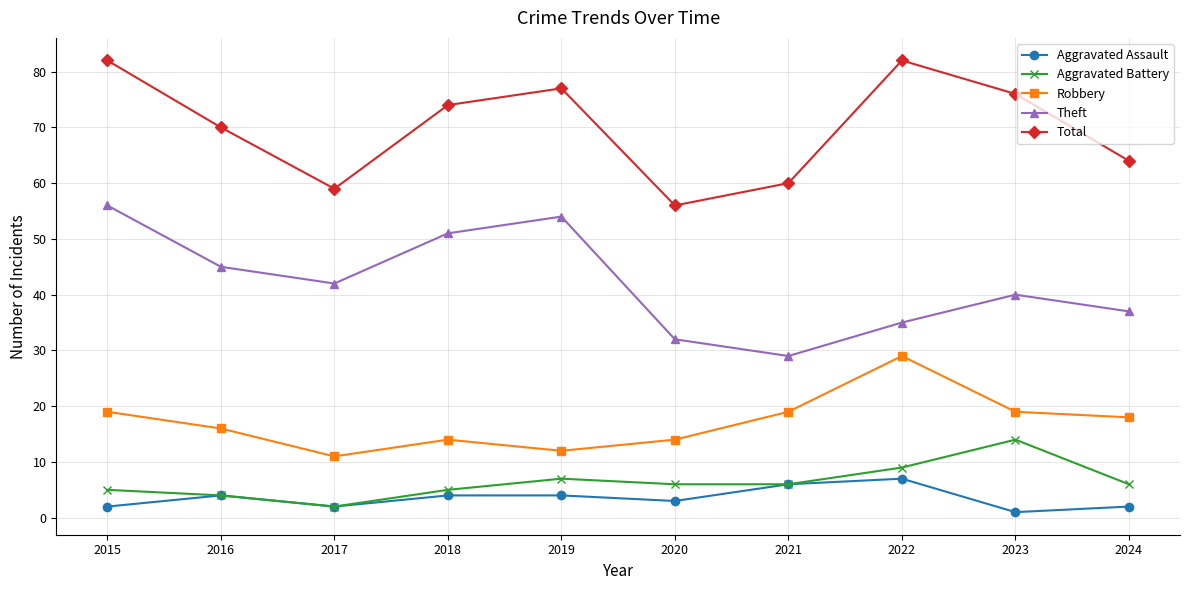

What is the value of the Robbery point at the 9th from the left?

19